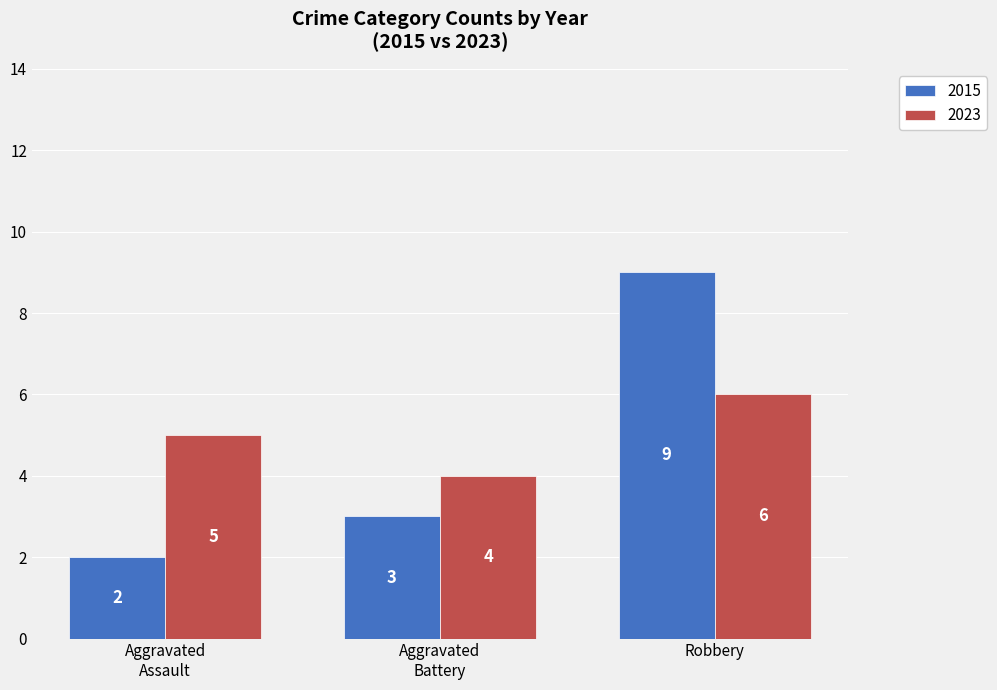

How many 2023 values are between 4 and 6?

3